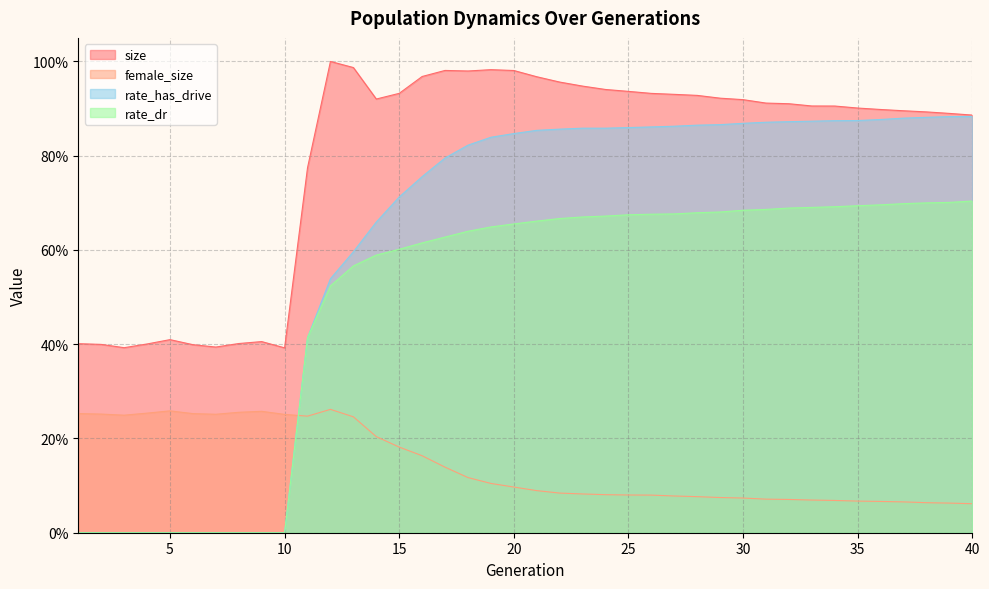

How many lines are shown in the chart?

4